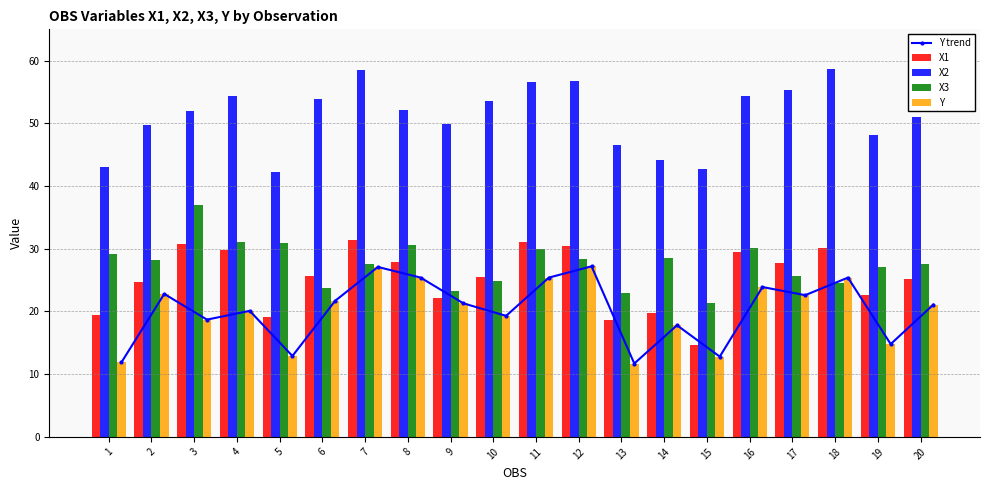

The X3 series shows 4.9 at 15. True or false?

False